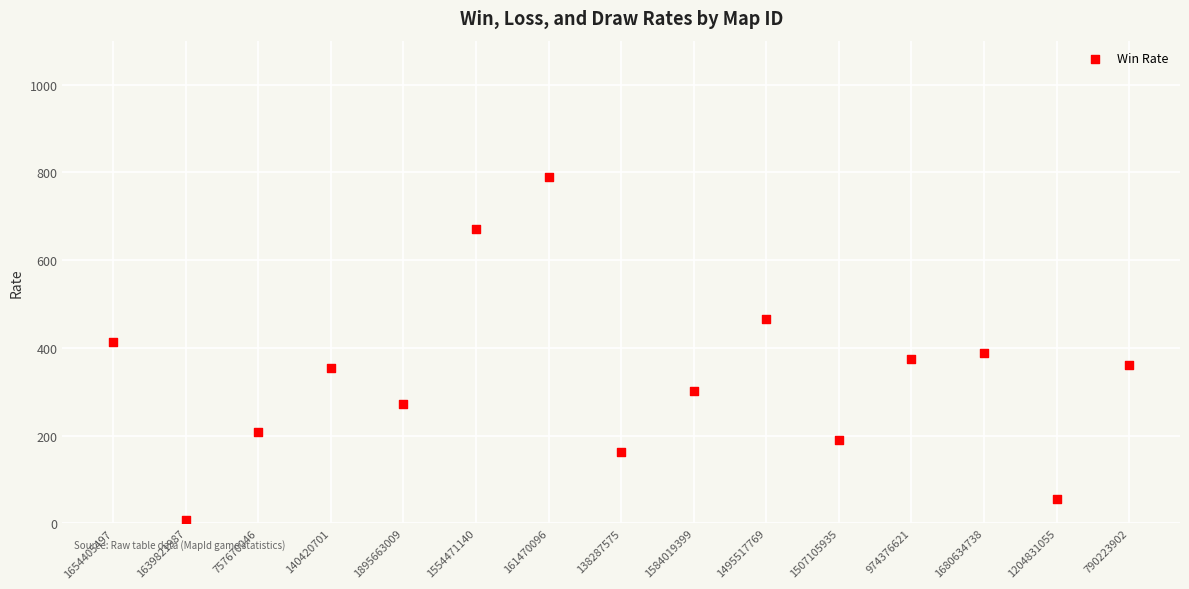

What is the range of Y values (max minus min)?

783